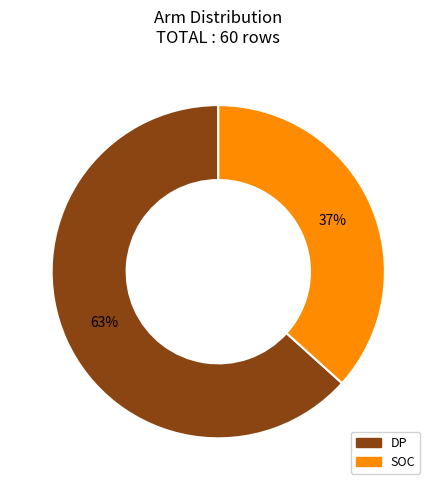

How many segments does this pie chart have?

2